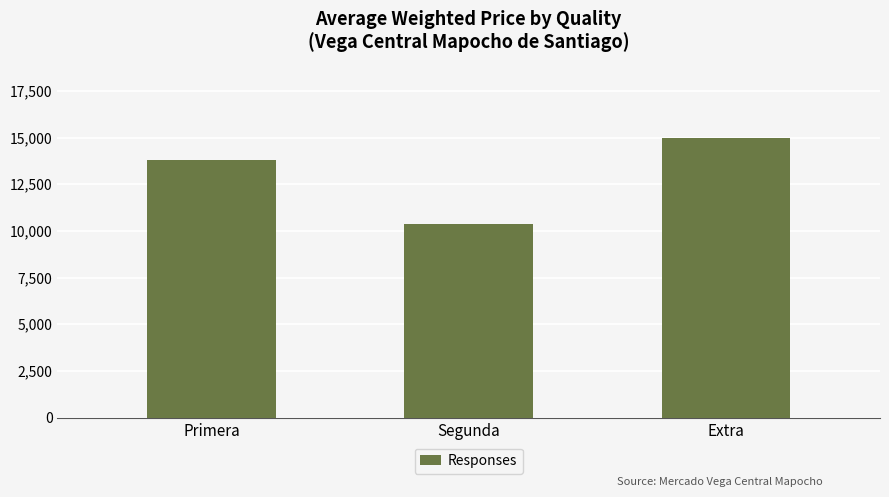

Reading right to left, transcribe all the data shown in this chart.

15000.0	10369.1	13796.7